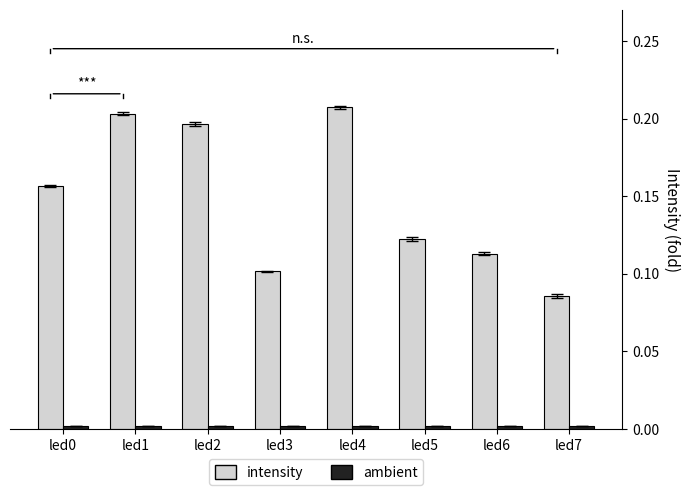

How many series are shown in this chart?

2